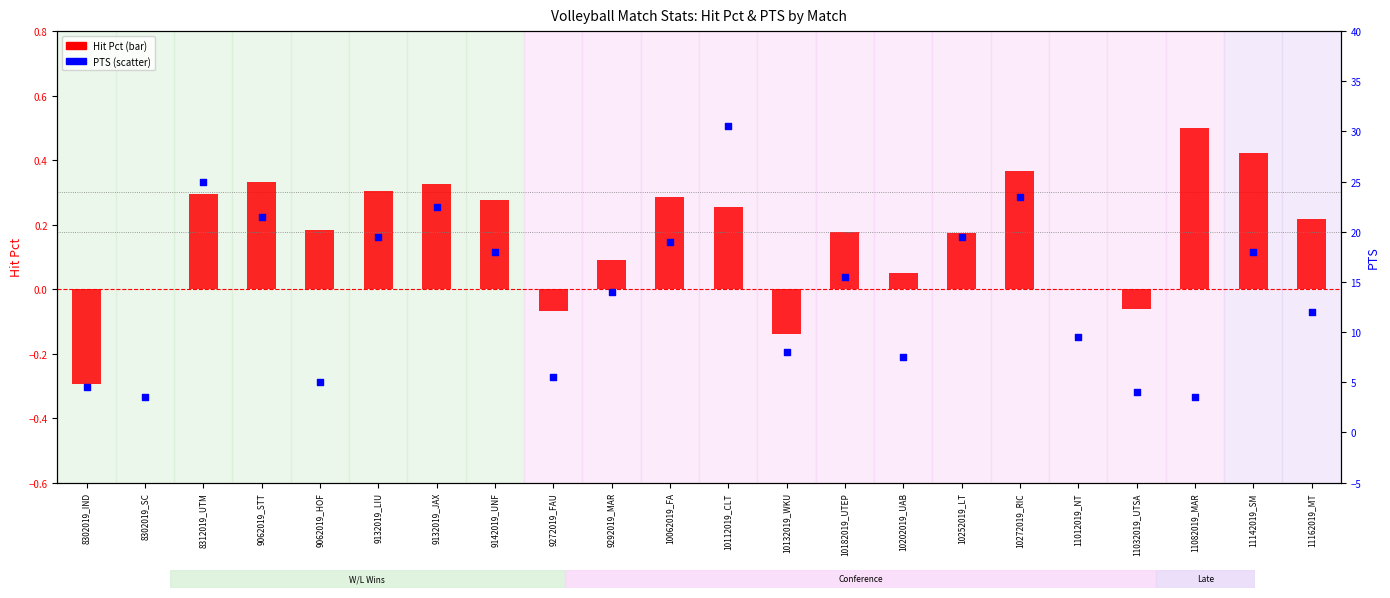

Which series has the largest Y range (max minus min)?

PTS